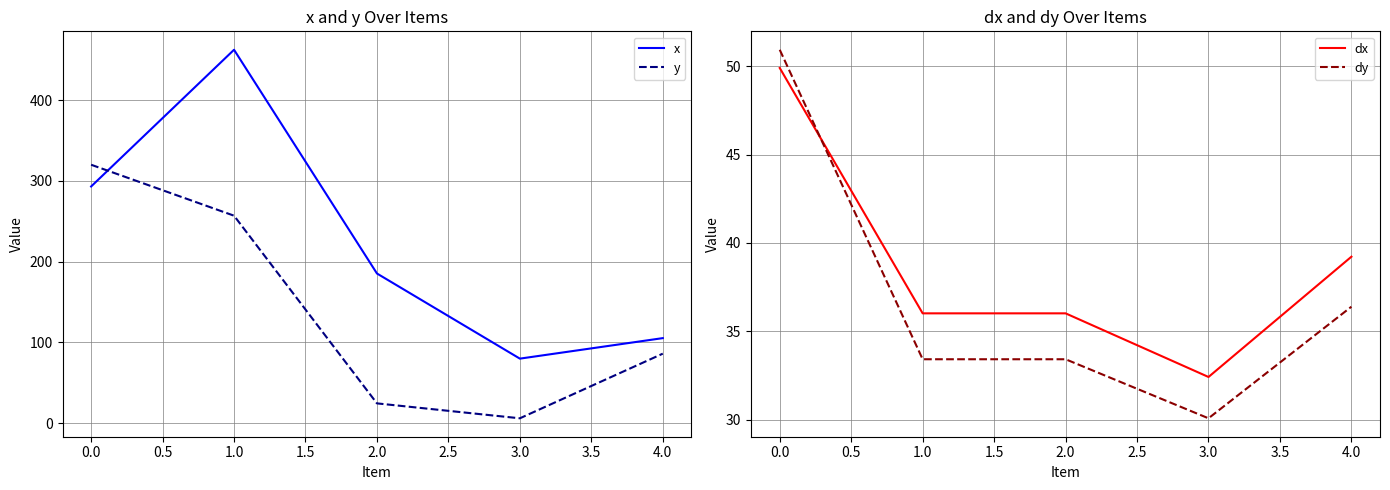

Does the chart have visible grid lines?

Yes